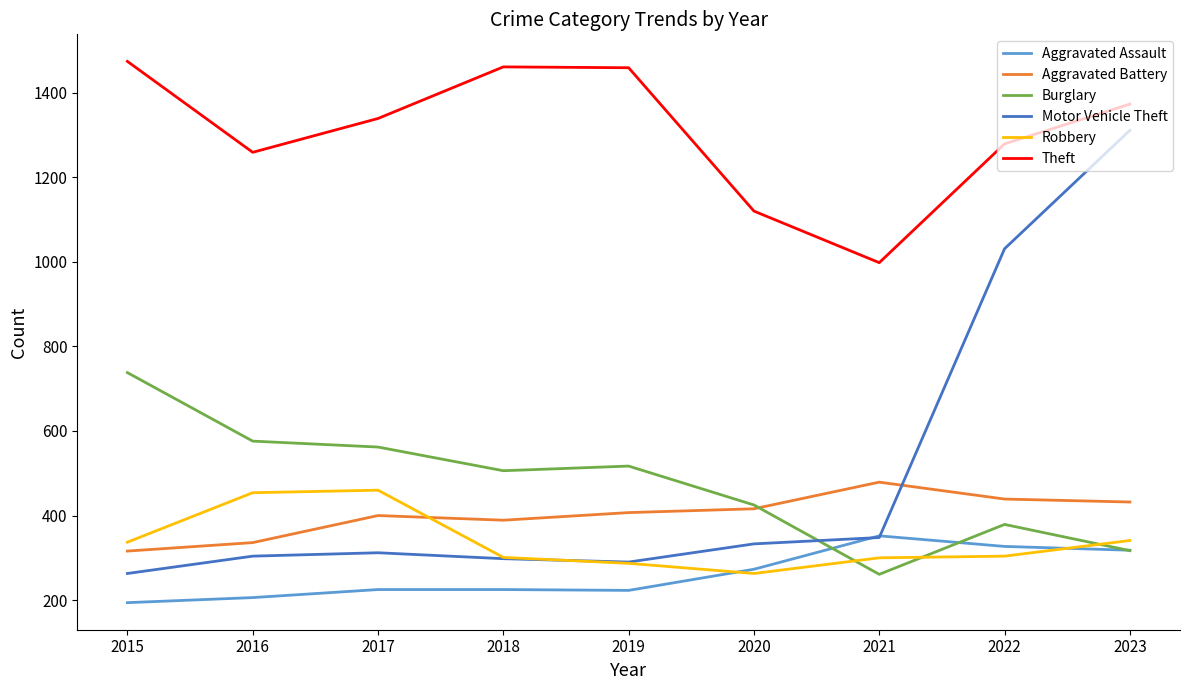

What is the average value of the Burglary series?

476